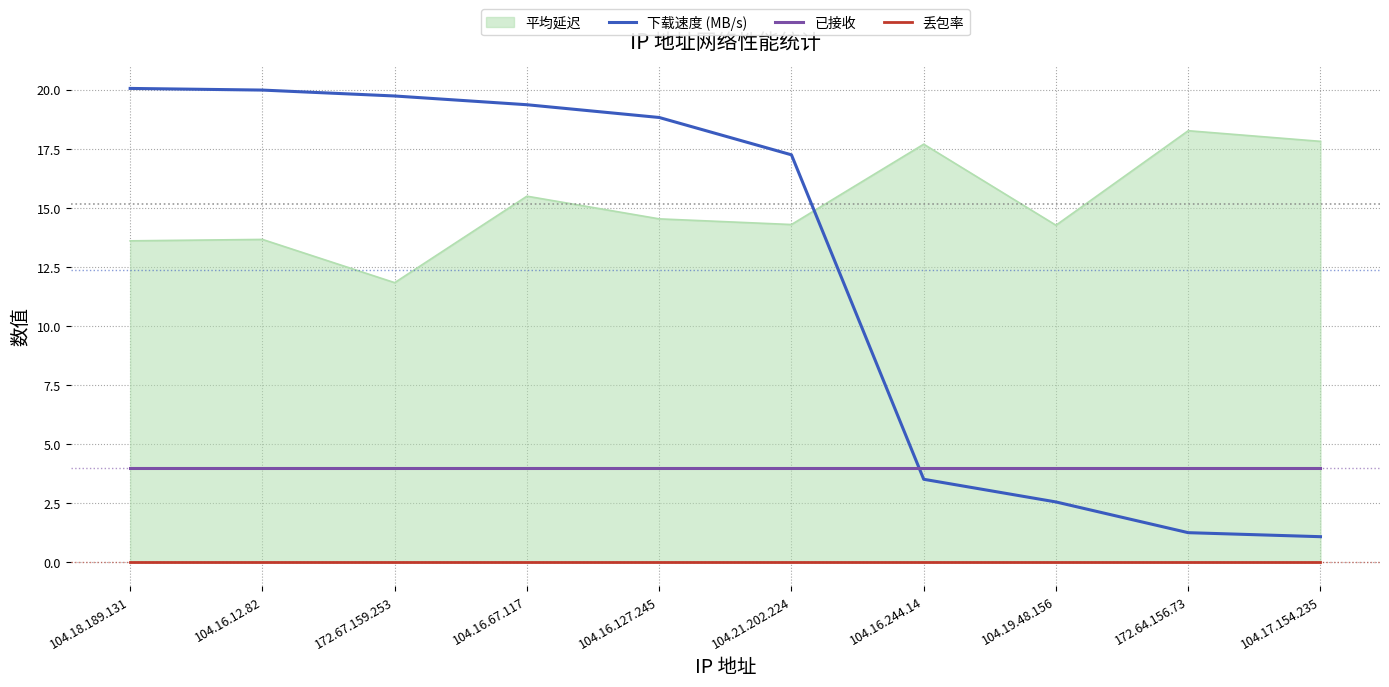

What is the difference between the second highest and minimum values in the 下载速度 (MB/s) series?

18.9